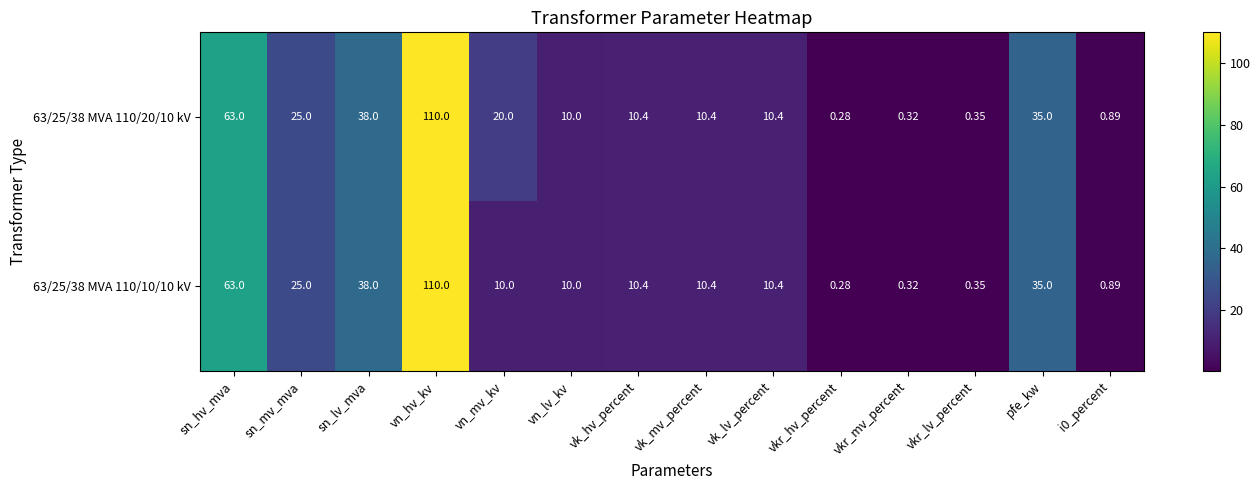

Where does the 63/25/38 MVA 110/10/10 kV series first go above 10?

sn_hv_mva